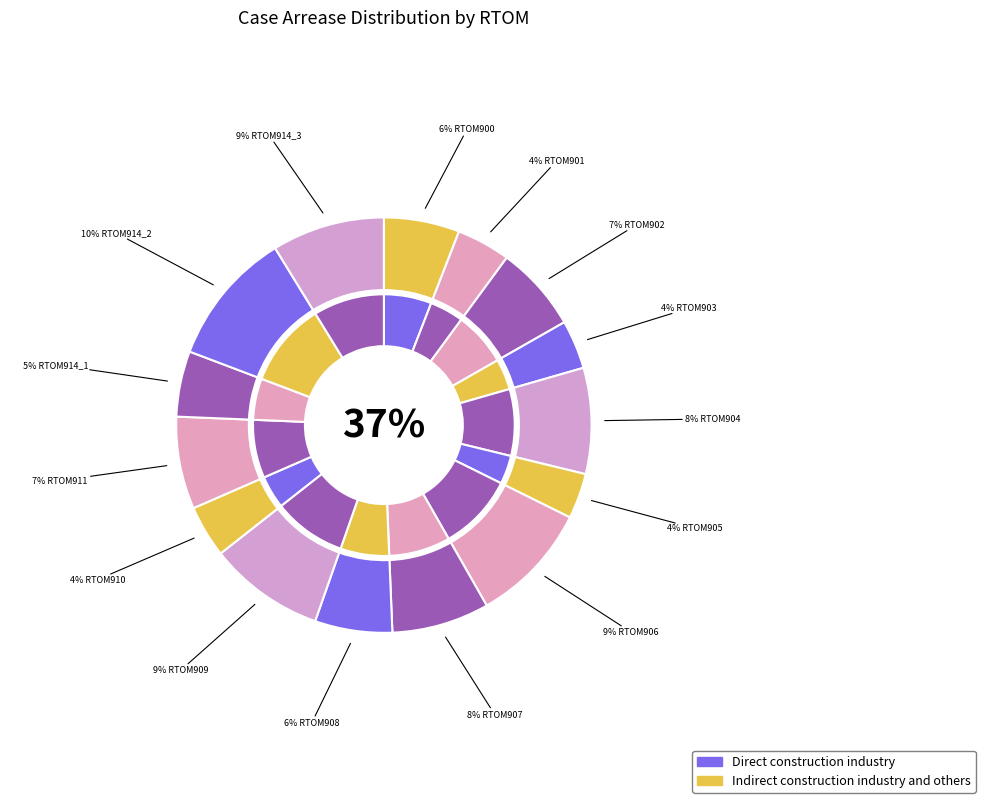

To the nearest percent, what is the difference between the largest and smallest slice percentages?

7%